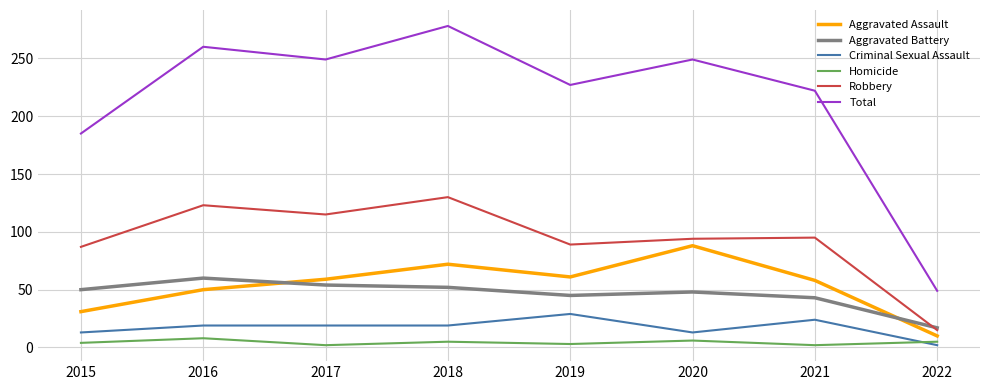

Which category has the lowest value in the Criminal Sexual Assault series?

2022